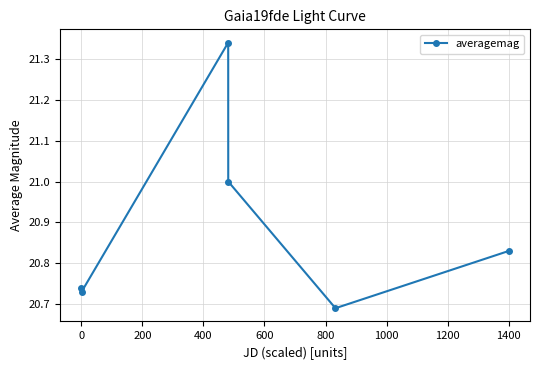

True or false: there are more than 2 points higher than both neighbors.

False